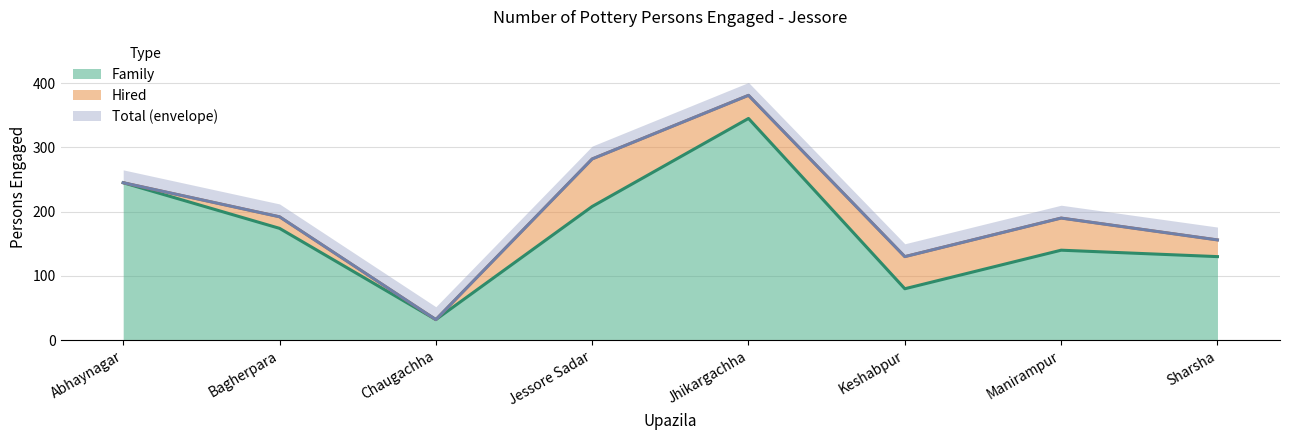

The Family series shows 49 at Chaugachha. True or false?

False